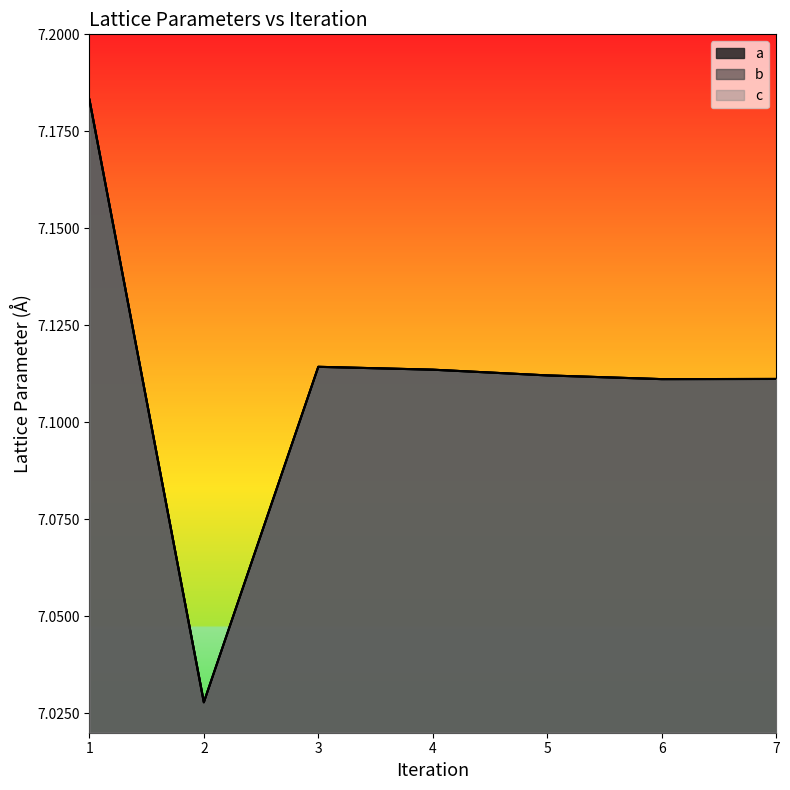

True or false: a has a value of 7.1 at 6.

True